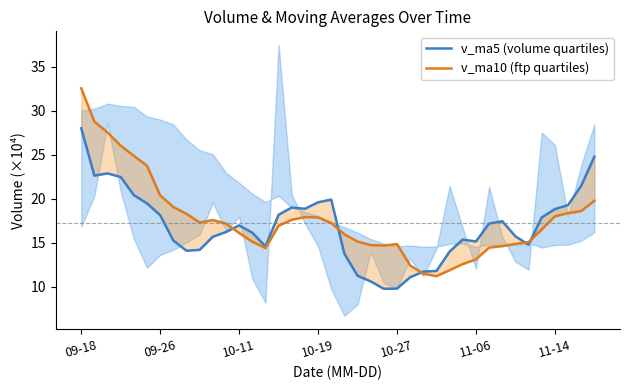

Rank the series at 9 from lowest to highest value.

v_ma5 (volume quartiles), v_ma10 (ftp quartiles)